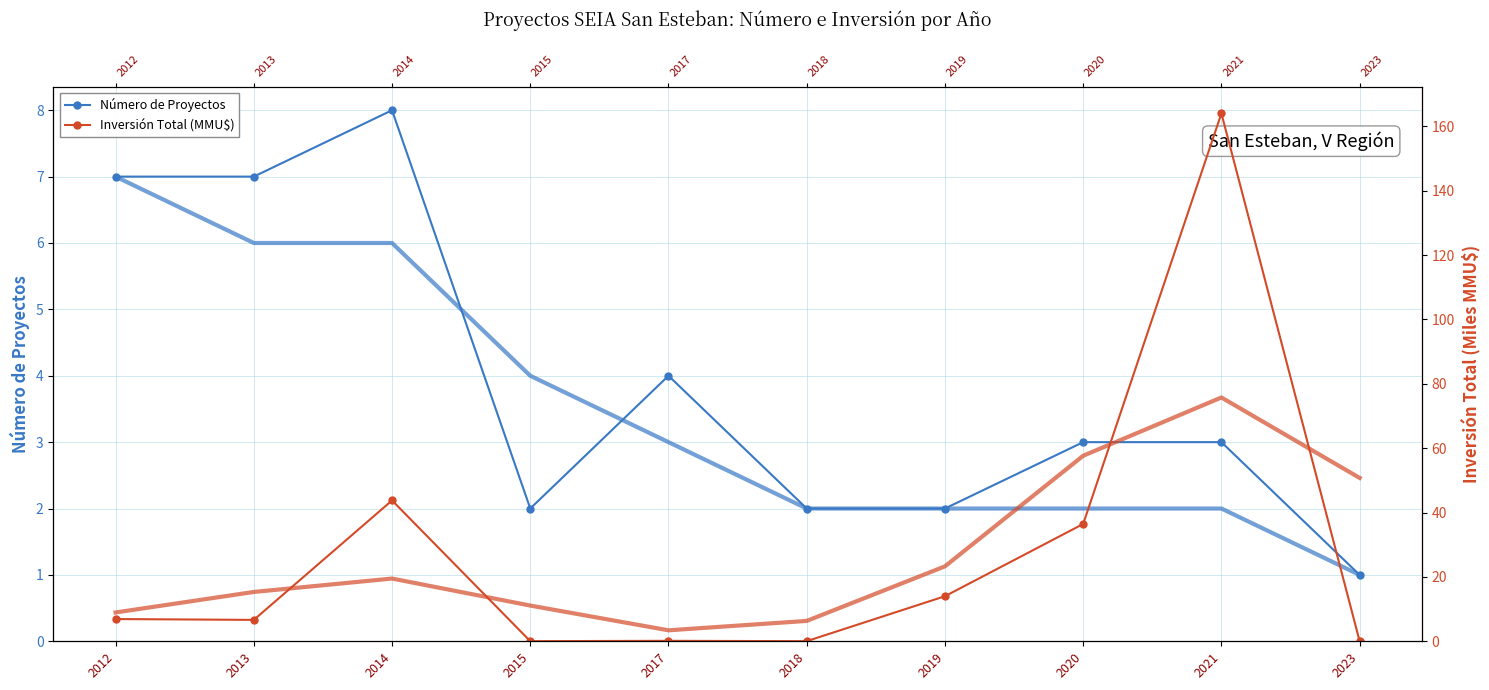

Reading right to left, extract all data points from this chart.

Número de Proyectos: 2023=1.0	2021=3.0	2020=3.0	2019=2.0	2018=2.0	2017=4.0	2015=2.0	2014=8.0	2013=7.0	2012=7.0
Inversión Total (MMU$): 2023=0.0	2021=164.0	2020=36.5	2019=14.0	2018=0.0	2017=0.1	2015=0.0	2014=43.8	2013=6.6	2012=6.9